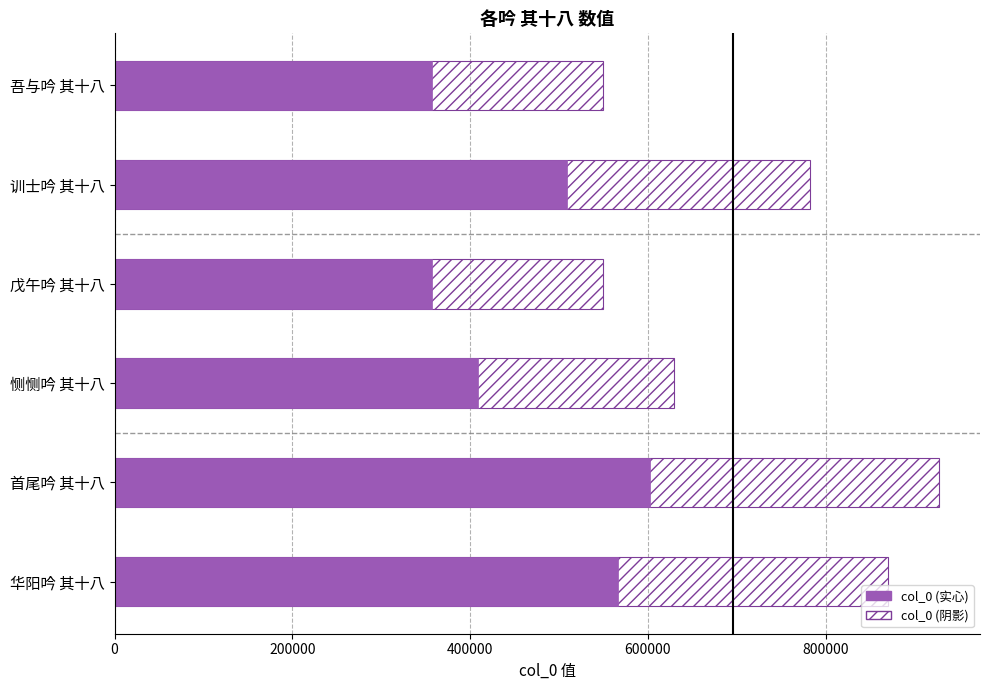

Reading left to right, what are all the values shown in this chart?

356779.2	508579.5	356898.8	409104.2	602683.9	565902.3